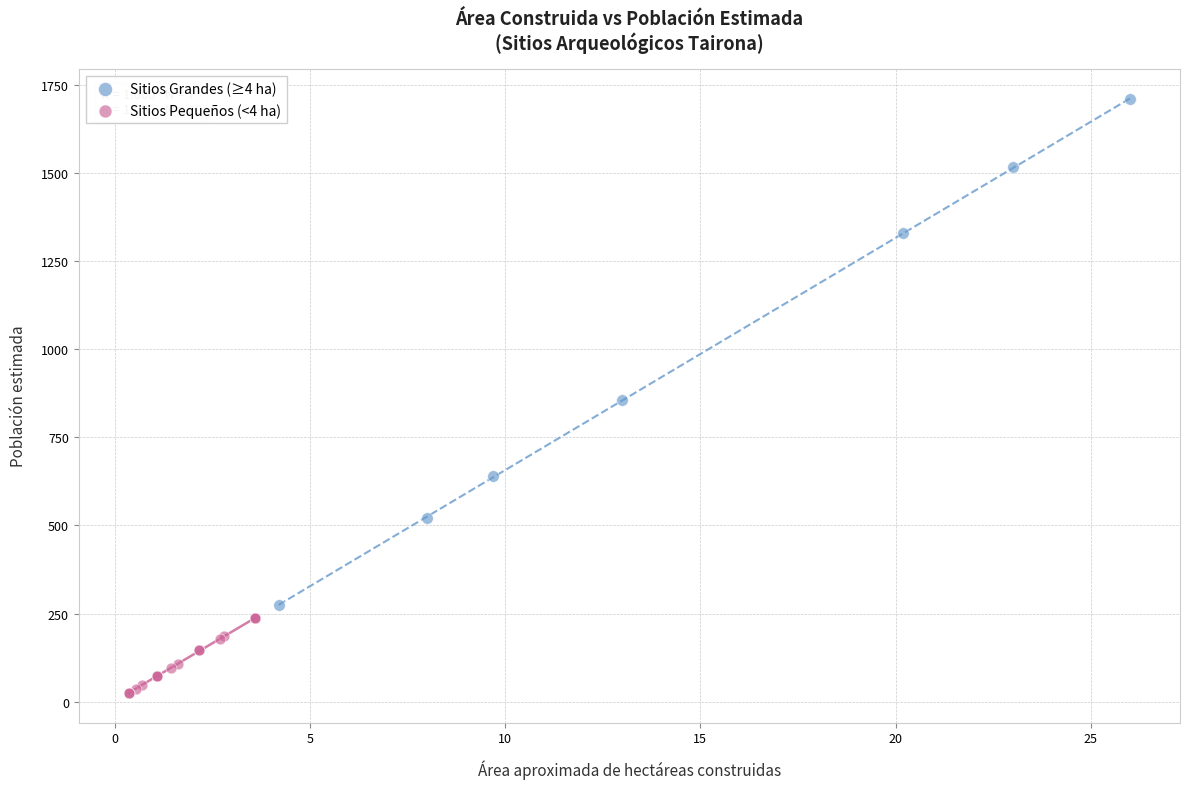

Which series has the widest spread of Y values?

Sitios Grandes (≥4 ha)